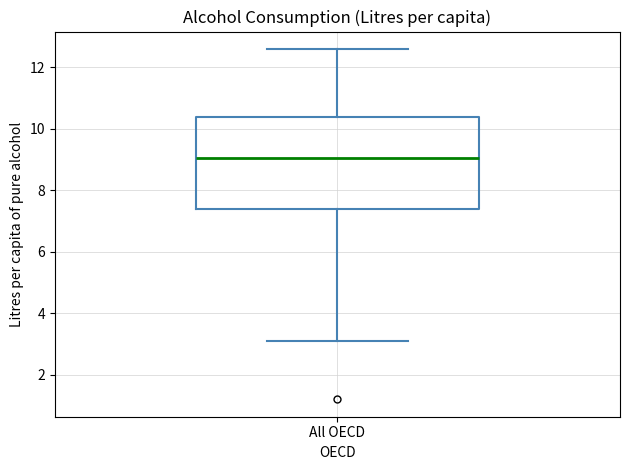

Read this box plot against the y-axis: the position of the median line, the range covered by the box, and the ends of both whiskers. The values are not printed on the chart, so give them approximately, as read against the axis.

median 9.0, box 7.4 to 10.4, whiskers 3.2 to 12.6